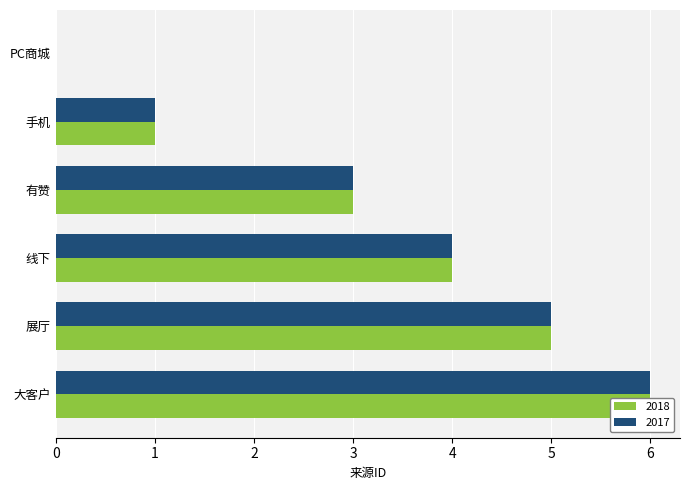

Reading left to right, what are all the values shown in this chart?

0	1	3	4	5	6